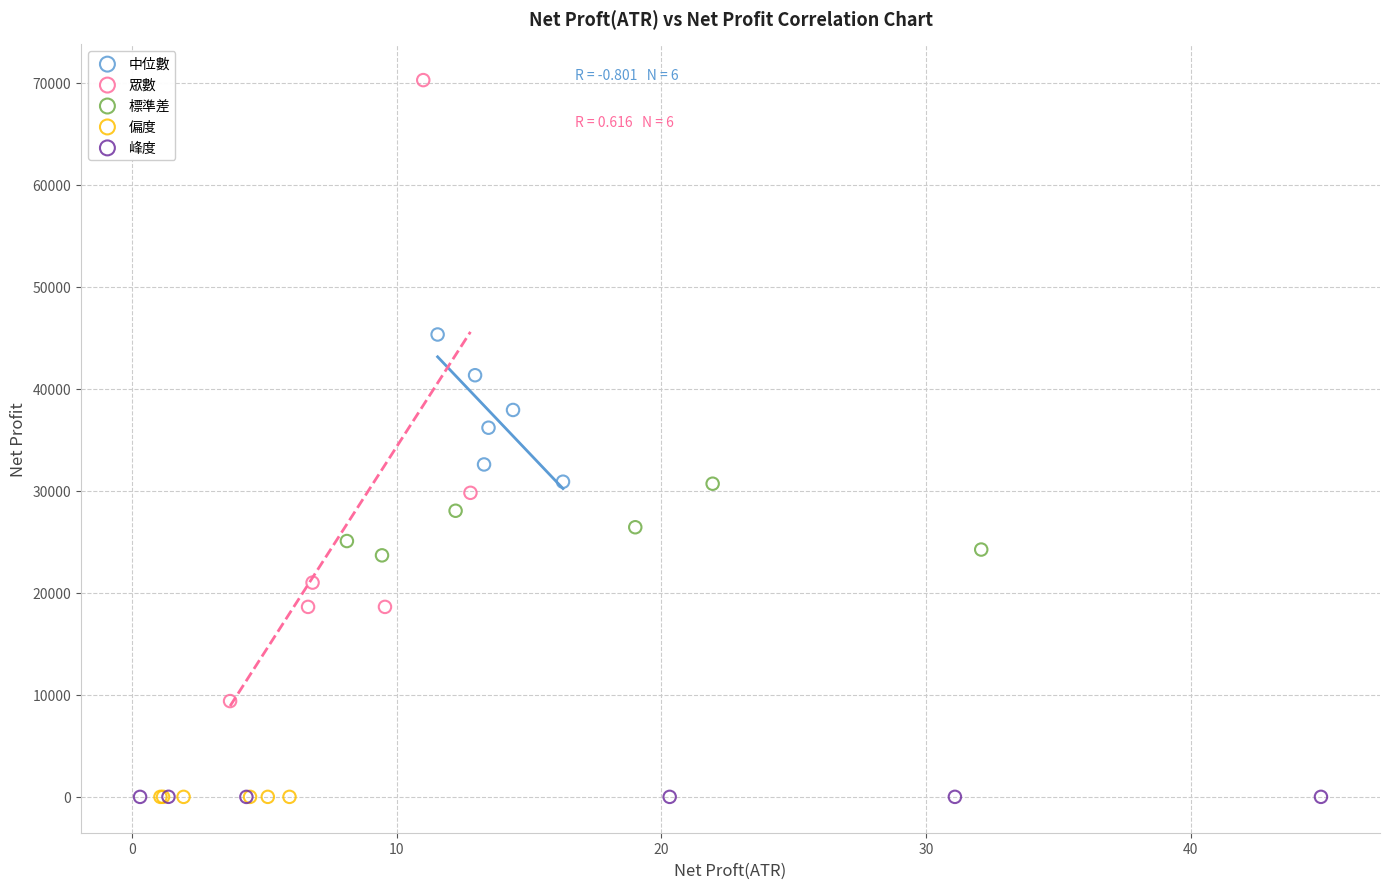

Which series has the widest spread of Y values?

眾數